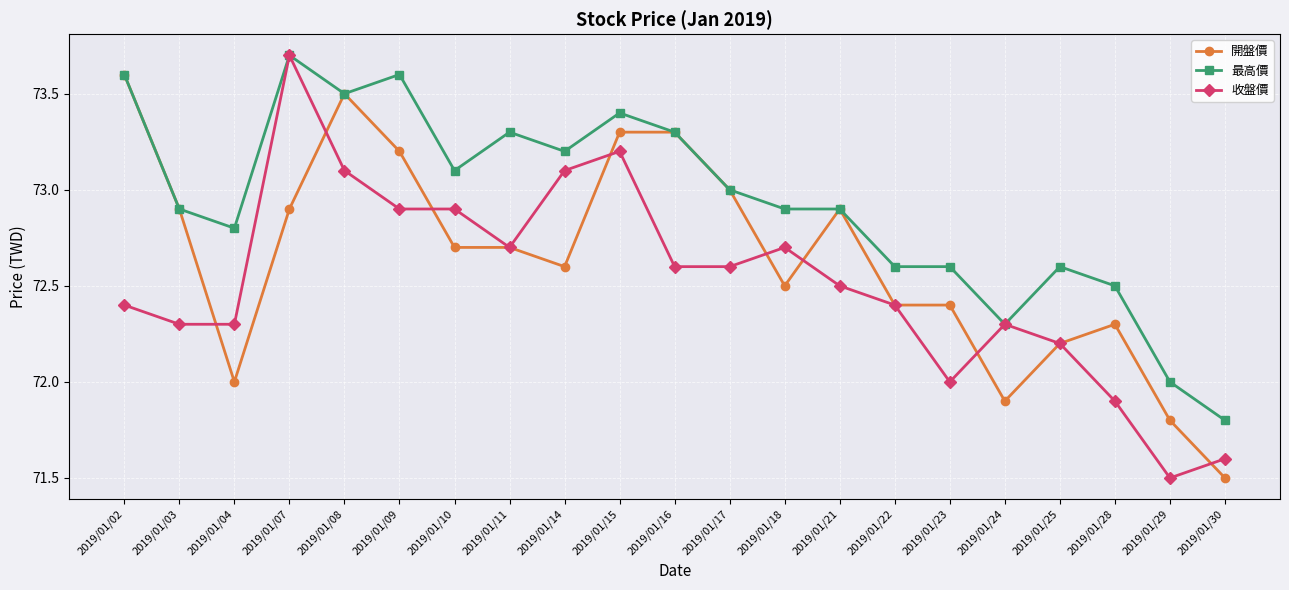

True or false: 開盤價 and 收盤價 cross at least once.

True